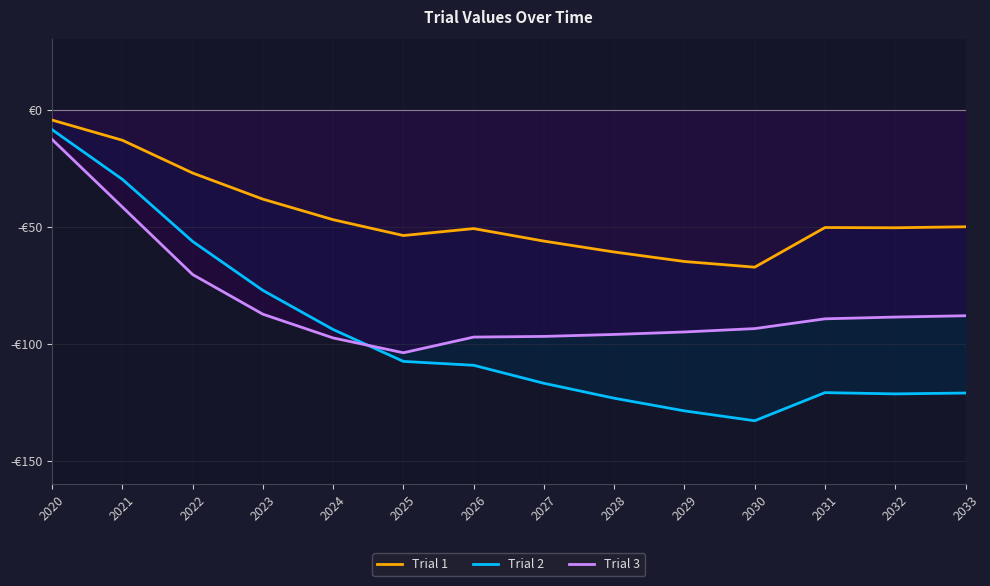

What is the value of the Trial 1 point at the 11th from the left?

-67.3